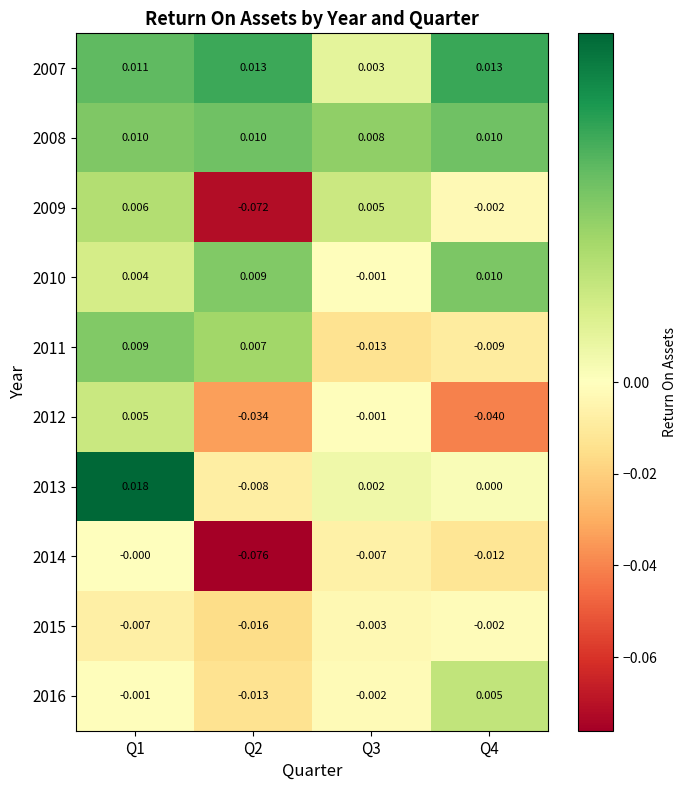

Which series changed the most between Q1 and Q3?

2011